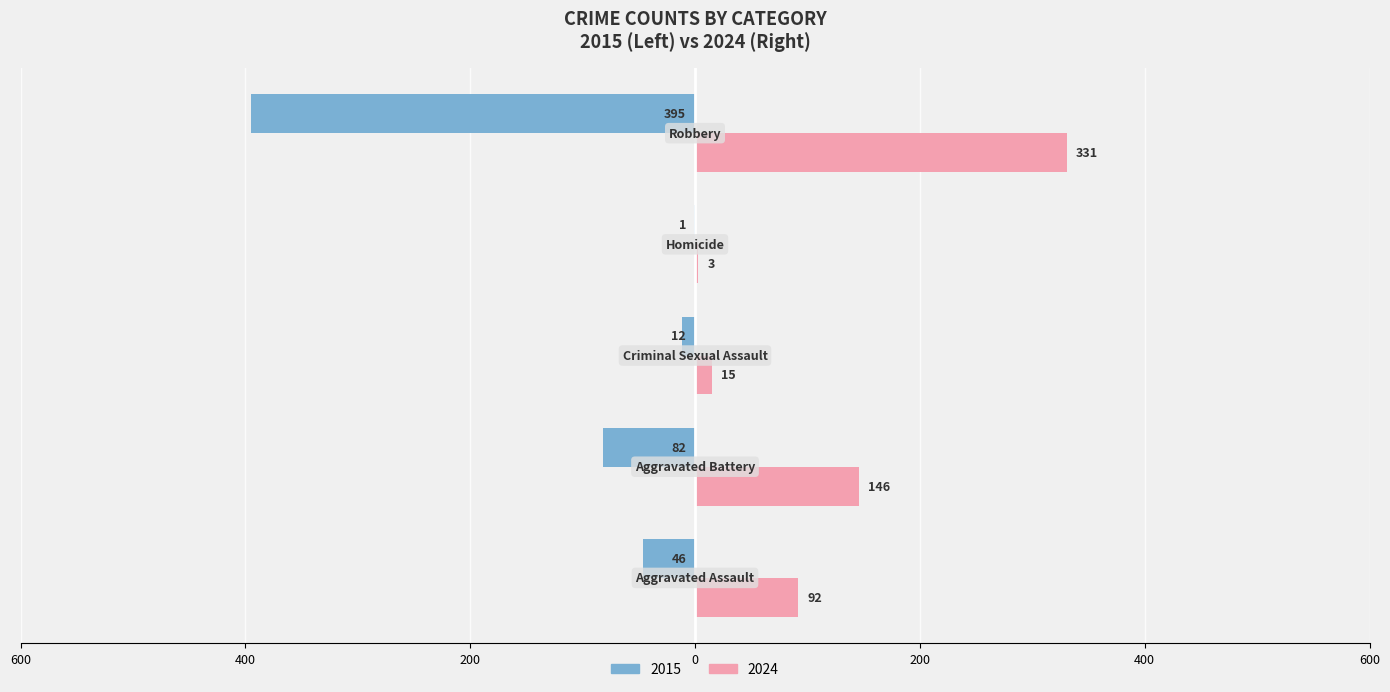

What are all the series names shown in the legend?

2015, 2024